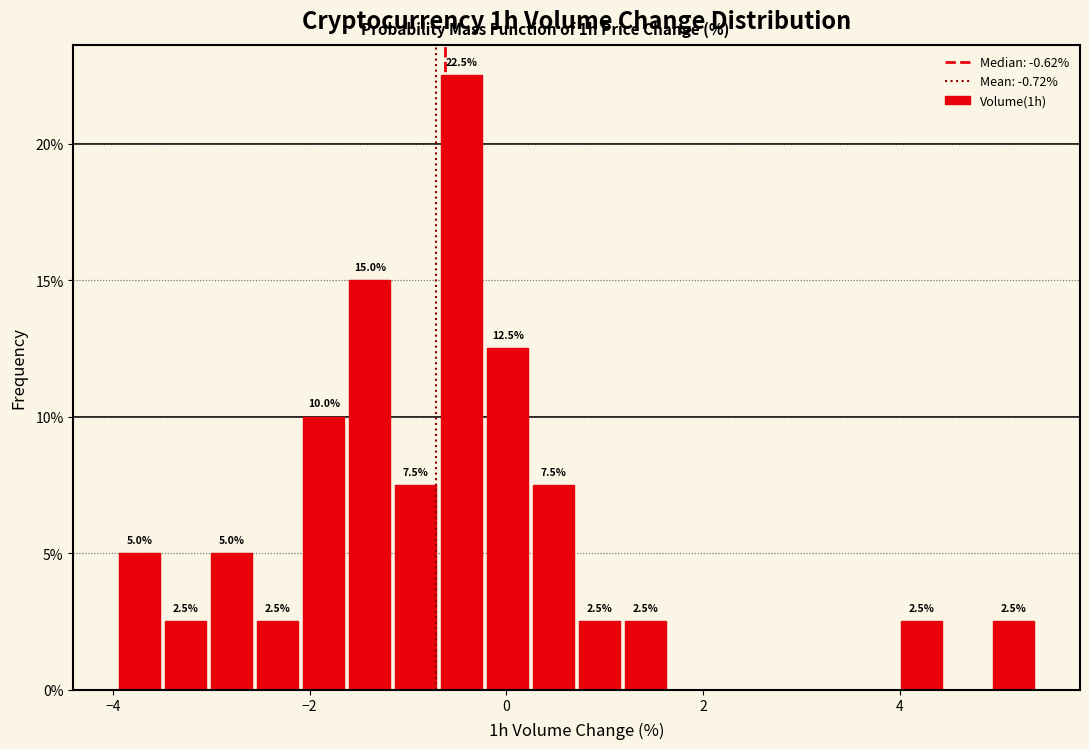

Read against the x-axis, roughly where is the centre of the tallest bar?

-0.4